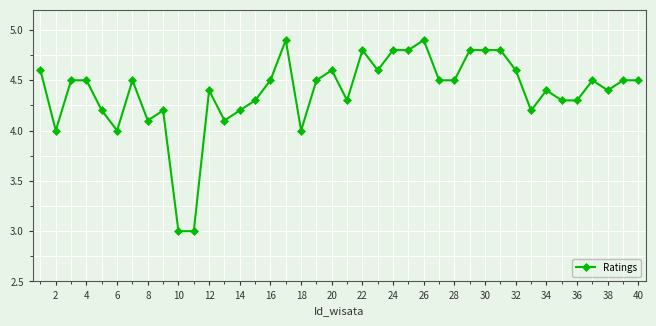

What is the average value?

4.4